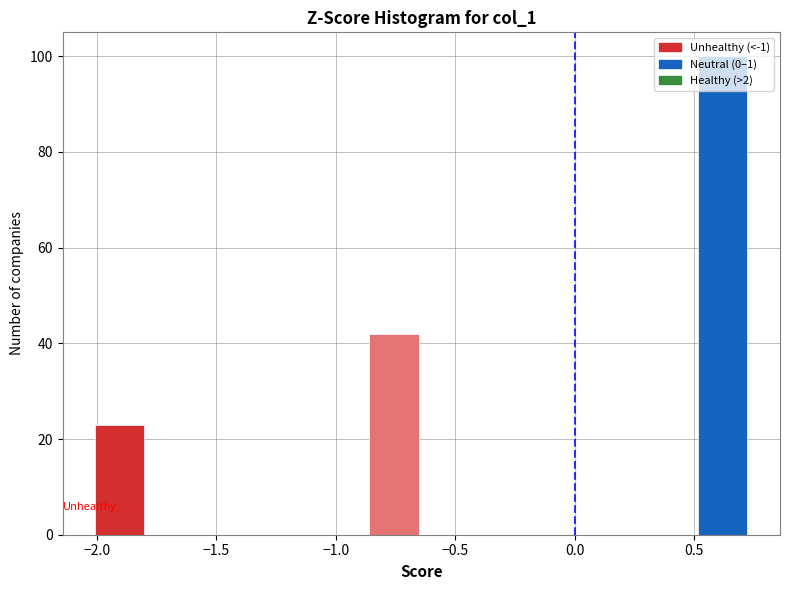

Reading left to right, transcribe this chart: for each bar, give the range it covers on the x-axis and its height. Neither the bar edges nor the heights are printed on the chart, so give them approximately, as read against the axes.

-2.00 to -1.80: 24
-1.80 to -1.55: 0
-1.55 to -1.35: 0
-1.35 to -1.10: 0
-1.10 to -0.85: 0
-0.85 to -0.65: 42
-0.65 to -0.40: 0
-0.40 to -0.20: 0
-0.20 to 0.05: 0
0.05 to 0.30: 0
0.30 to 0.50: 0
0.50 to 0.75: 100